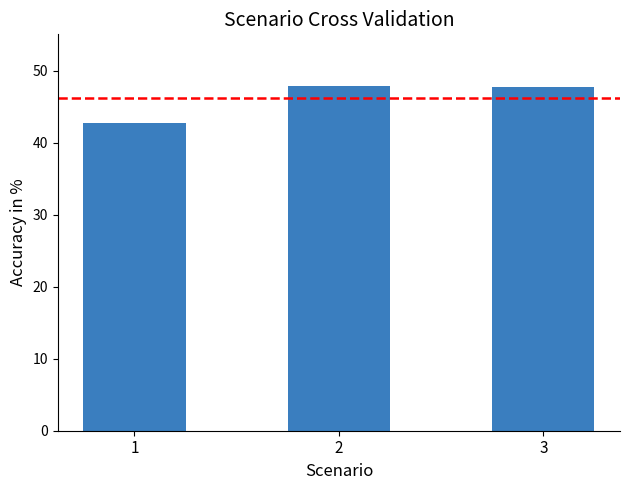

Count the values in the range 42 to 47.

1